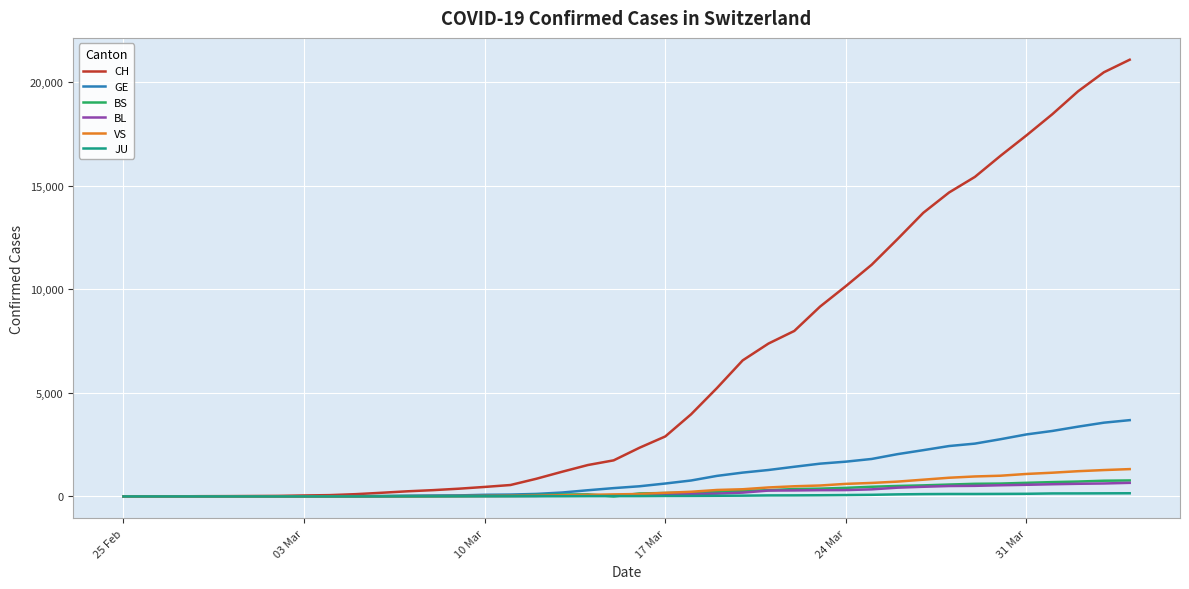

Which series has the largest range (max minus min)?

CH